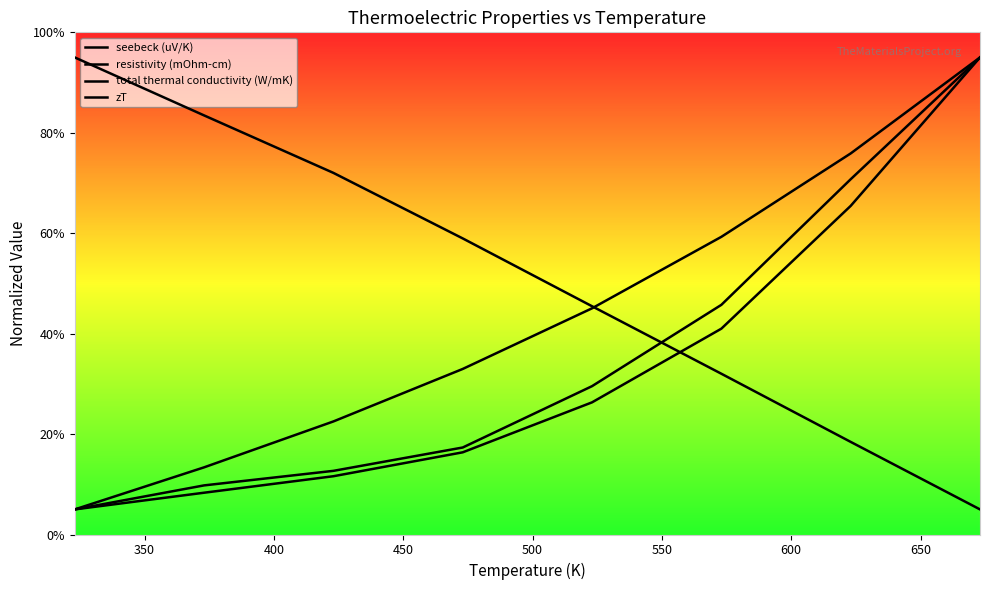

At how many categories does at least one series exceed 50?

7